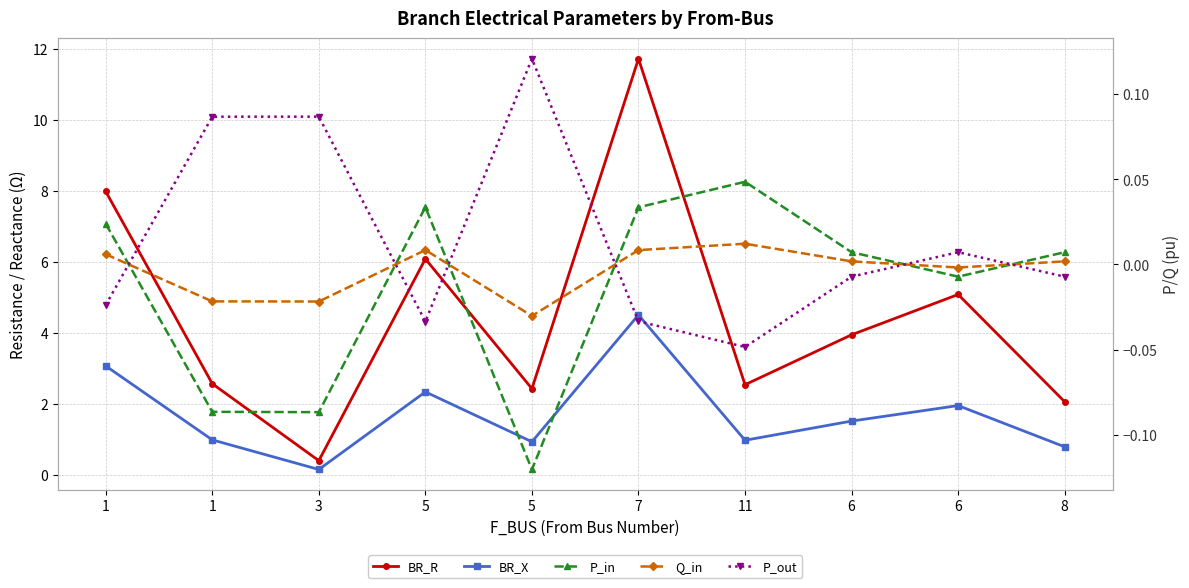

True or false: P_out and BR_R intersect in this chart.

False